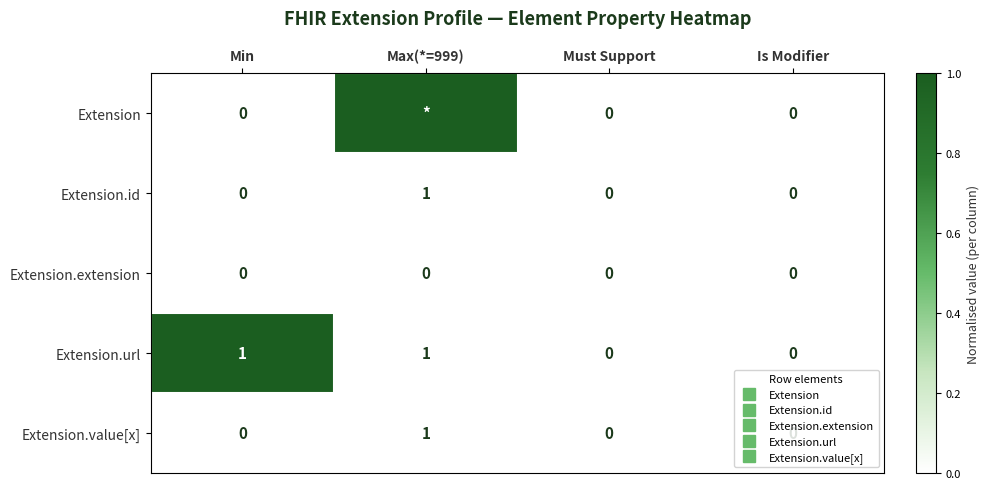

True or false: Extension.url has a value of 0.0 at Is Modifier.

True